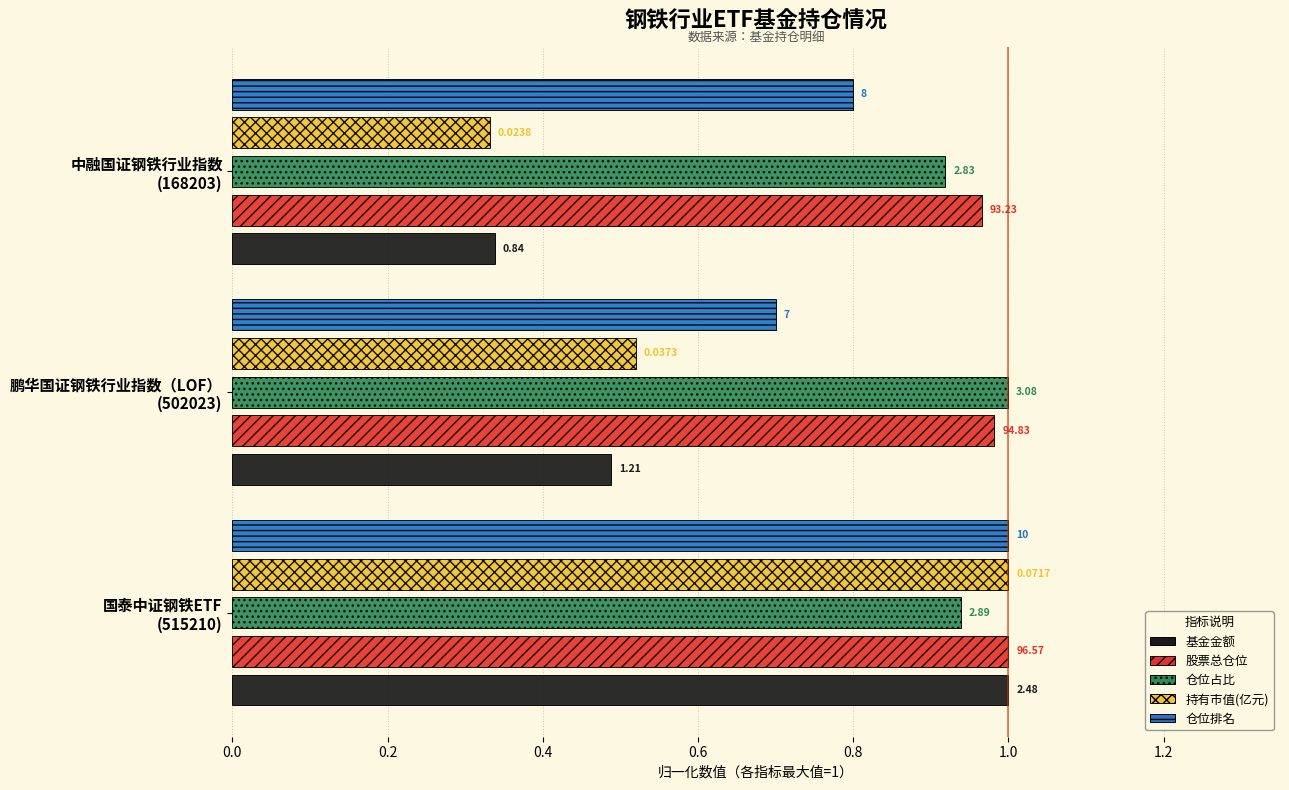

What are all the series names shown in the legend?

基金金额, 股票总仓位, 仓位占比, 持有市值(亿元), 仓位排名